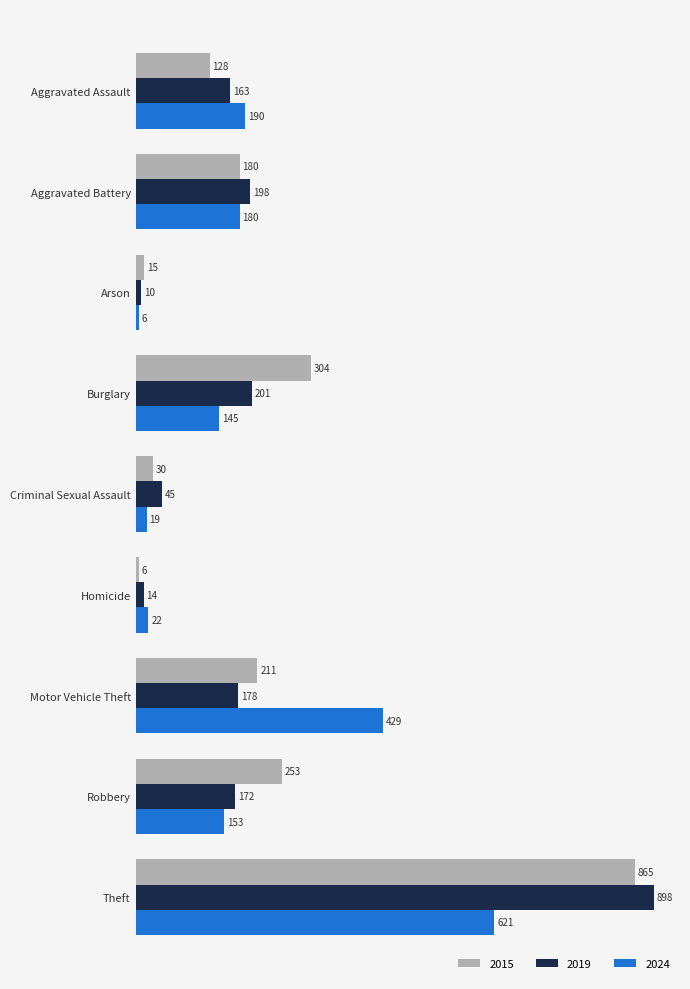

Read the 2019 value at Aggravated Battery.

198